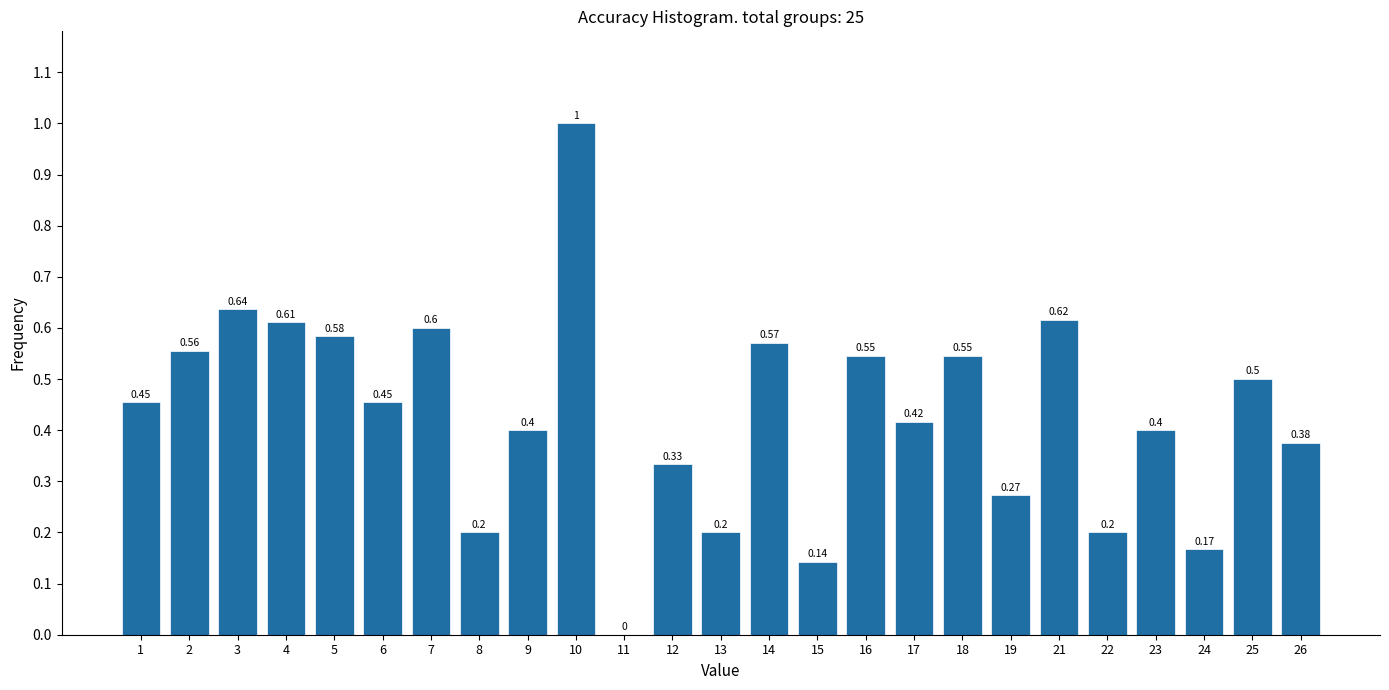

What is the sum of all values?

10.8